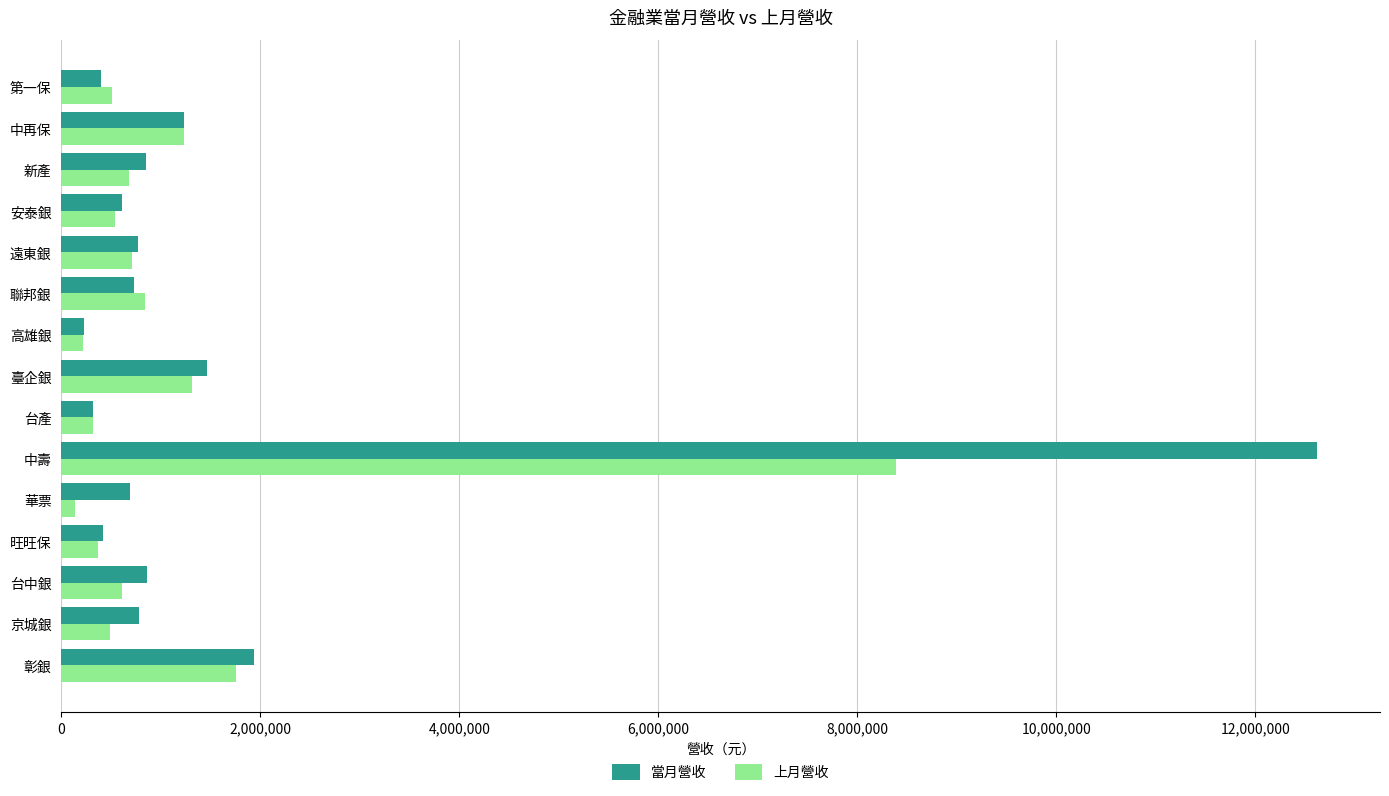

At which category does the chart reach its peak across all series?

中壽